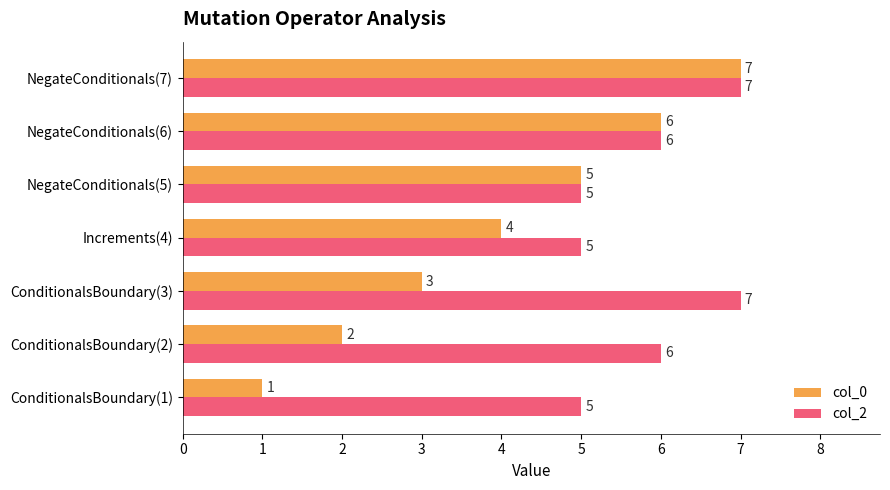

Count the col_0 values in the range 2 to 6.

5